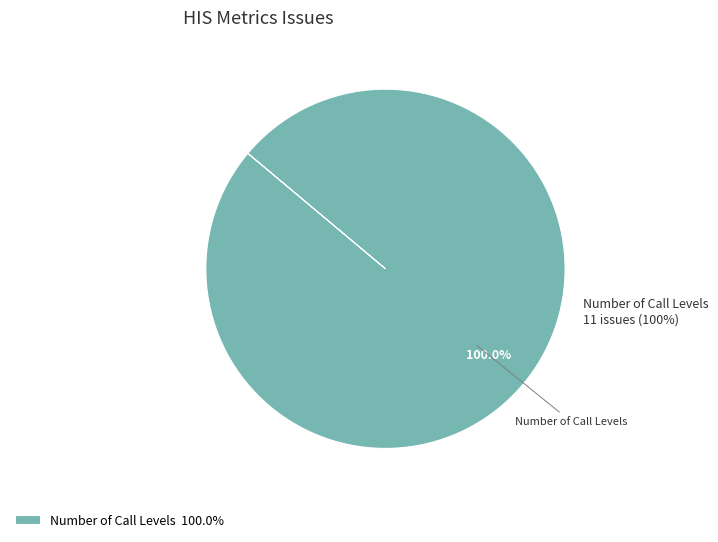

What is the largest slice in the pie chart?

Number of Call Levels